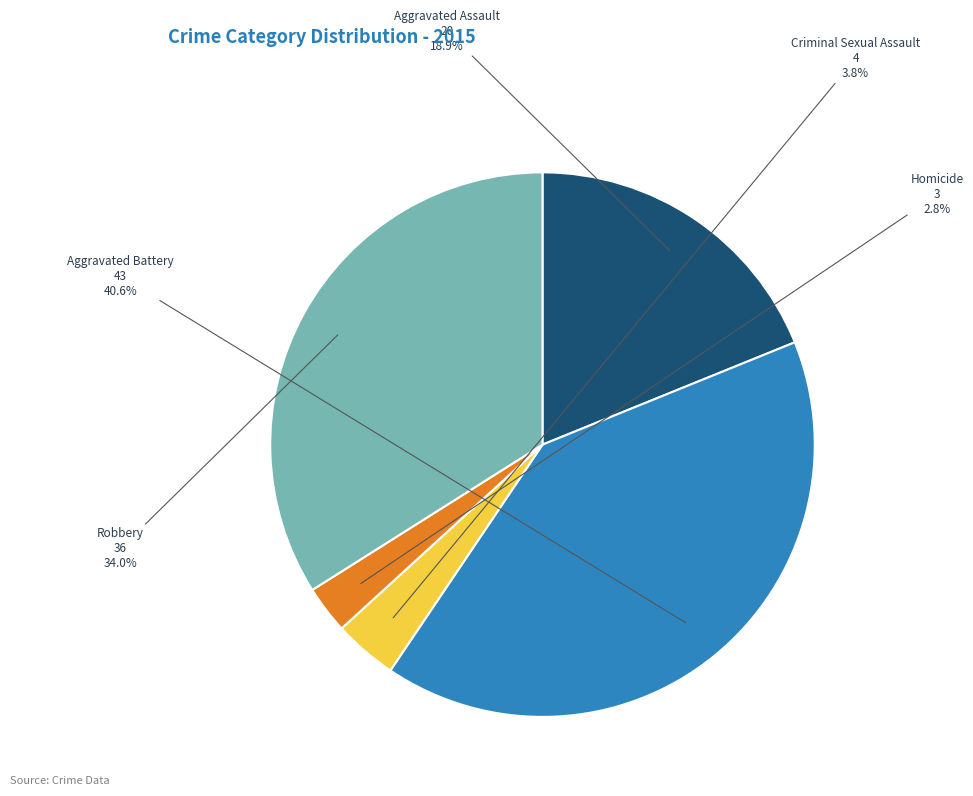

Which category has the smallest portion of the pie?

Homicide